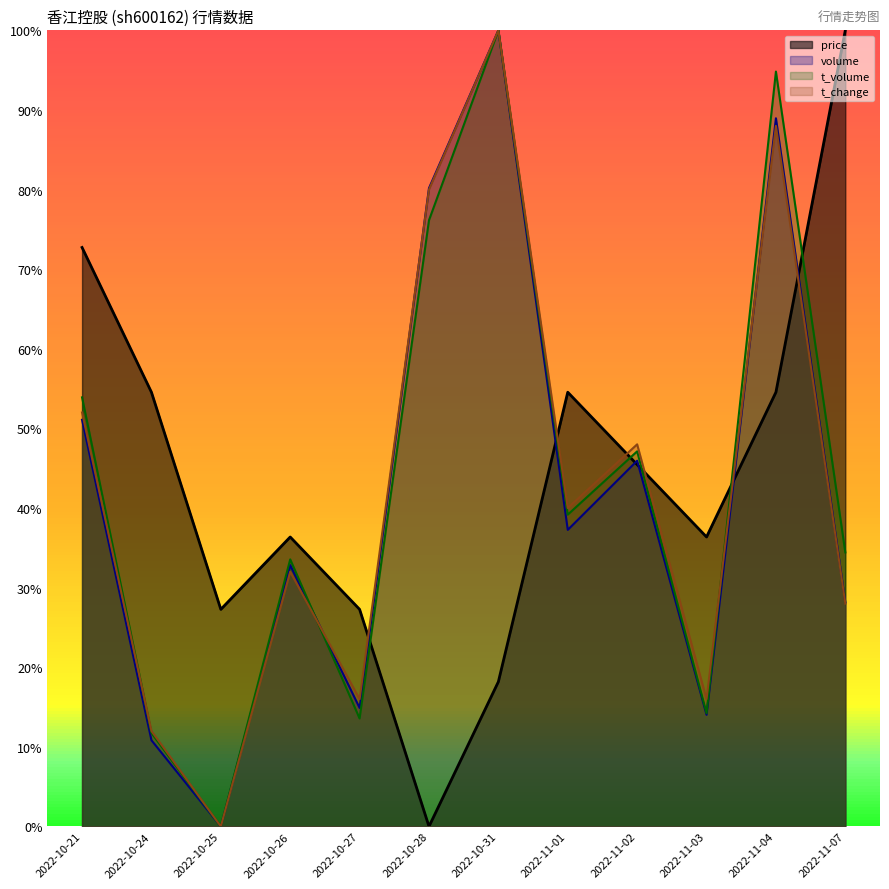

Does the chart have visible grid lines?

No